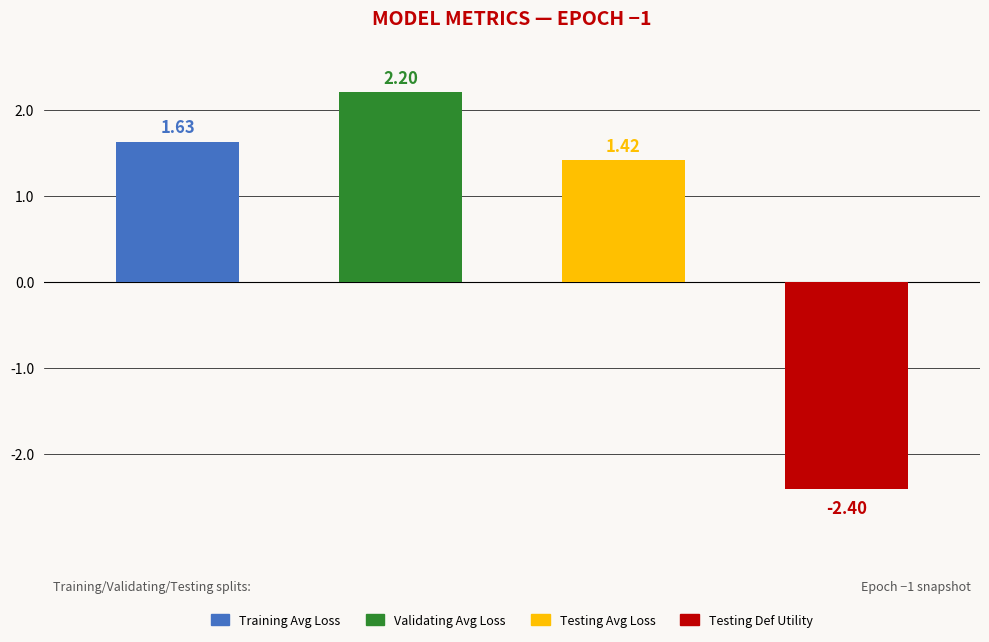

Count the average loss values in the range 1 to 2.

2